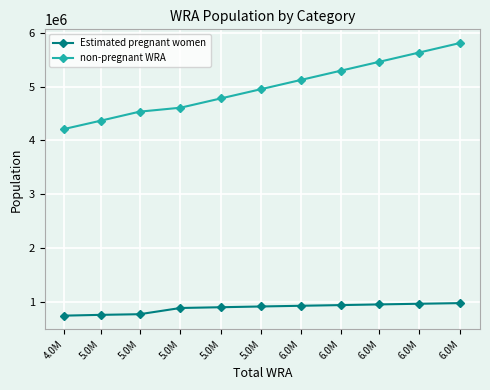

The non-pregnant WRA series shows 5459714.6 at 6.0M. True or false?

True